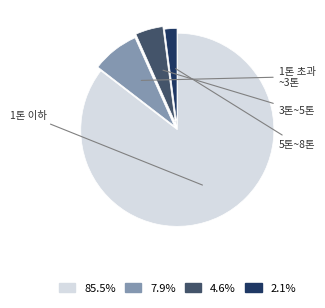

Count the number of slices in the pie.

4